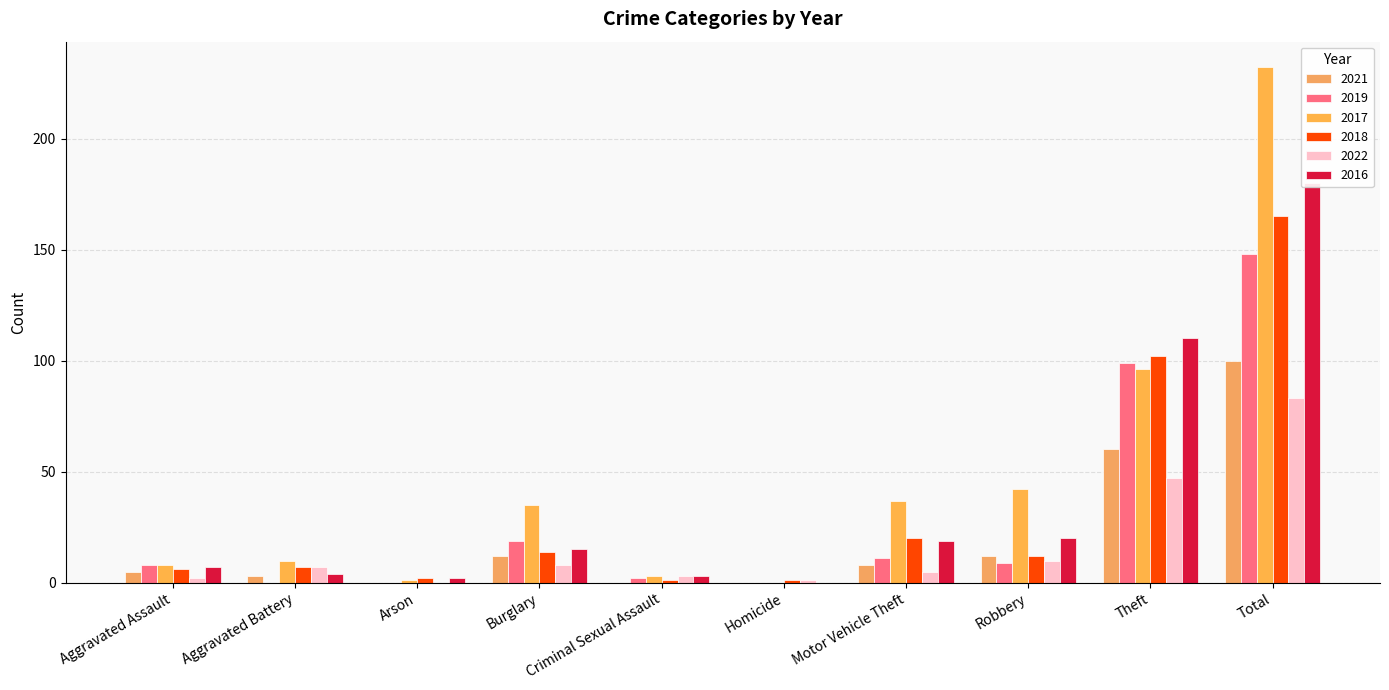

How many values in 2016 are above zero?

9